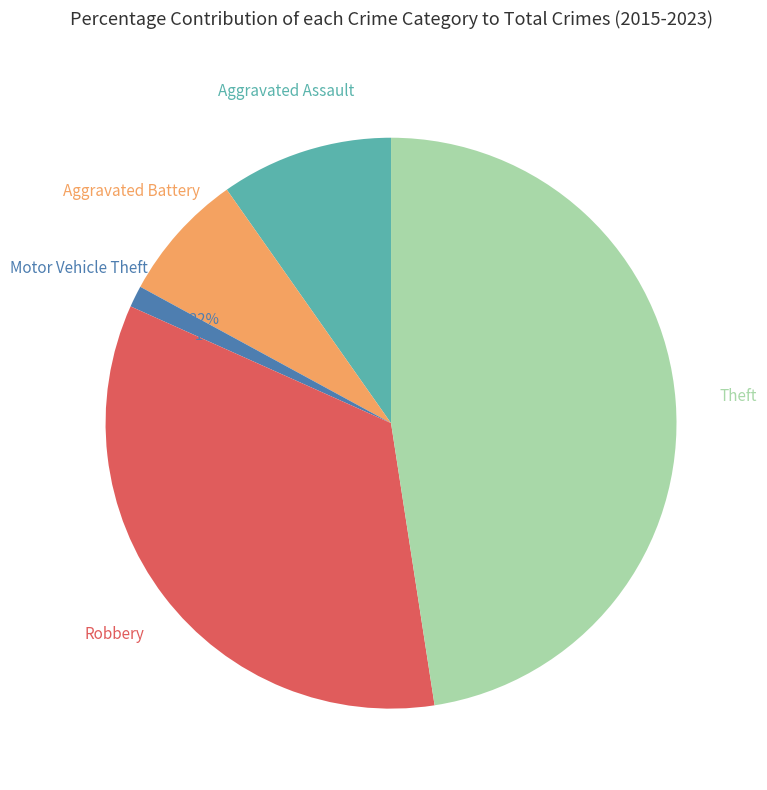

How many slices are in this pie chart?

5